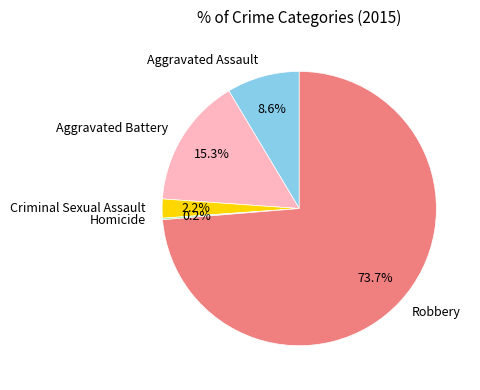

Do Robbery and Criminal Sexual Assault together represent more than half of the pie?

Yes